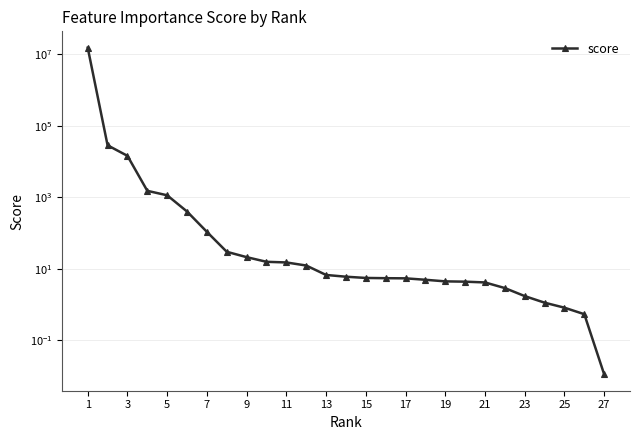

What is the greatest value displayed?

15196743.4